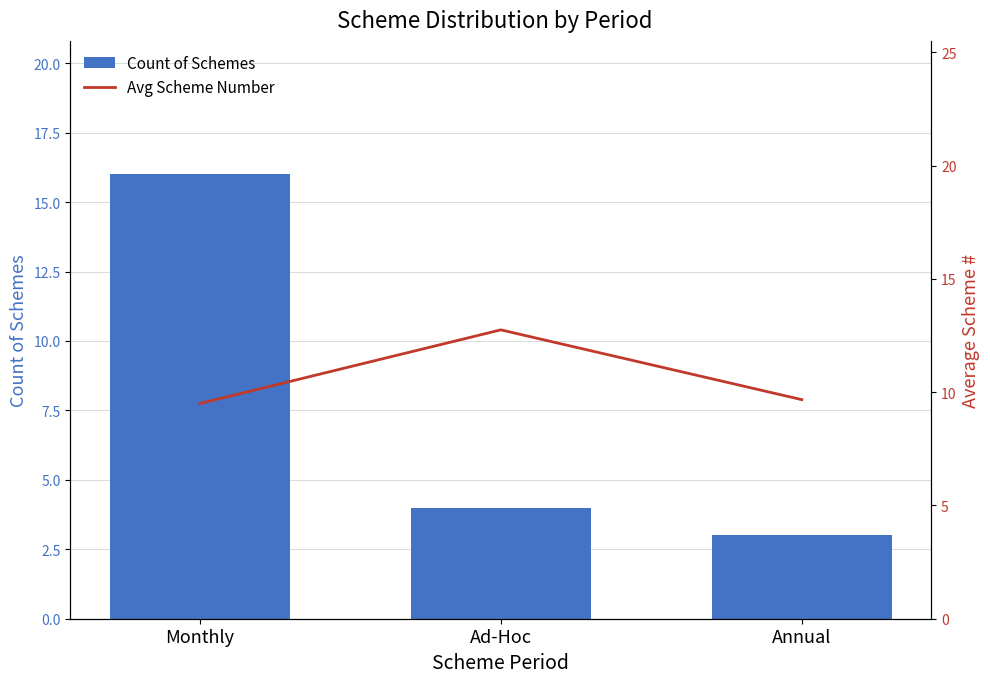

What position from the right is Ad-Hoc?

2